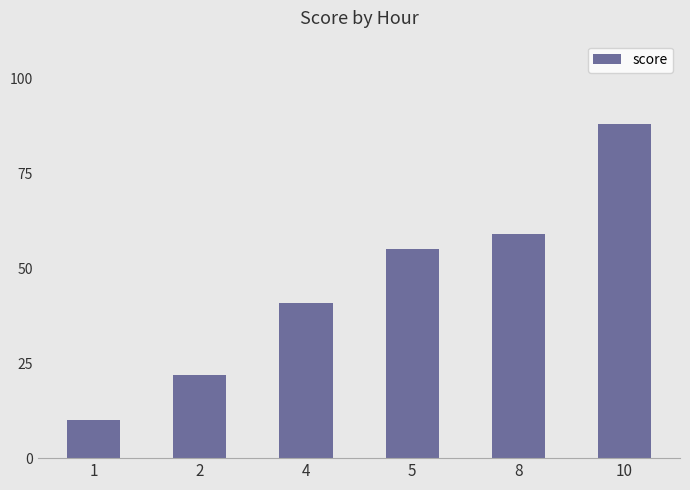

How many bars are there in total?

6